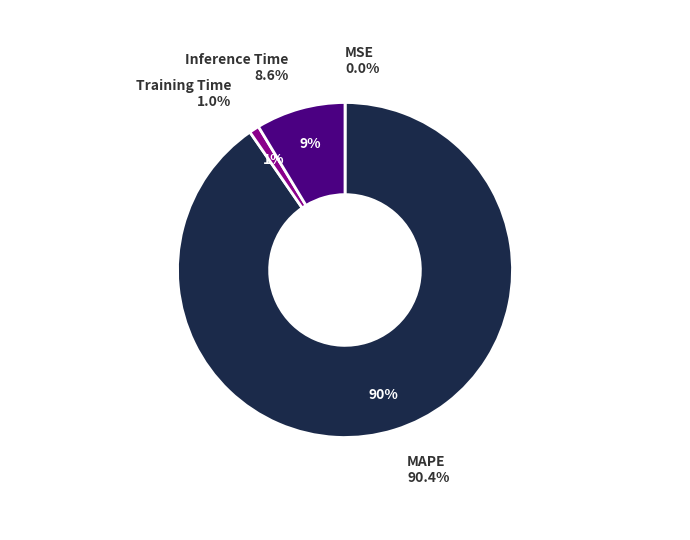

Rank the categories by value from highest to lowest.

MAPE, Inference Time, Training Time, MSE